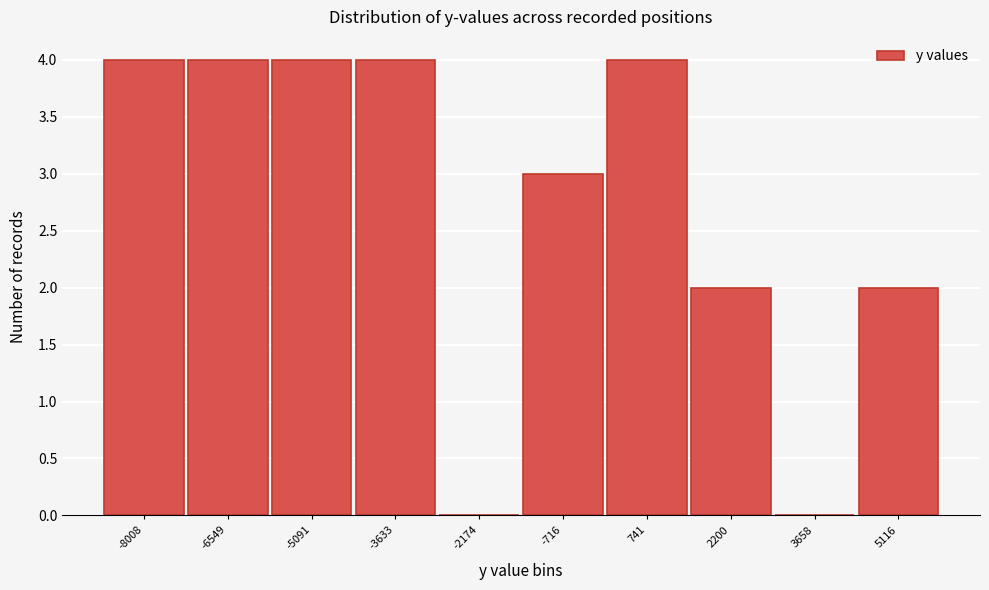

Reading left to right, transcribe all the data shown in this chart.

-8008=4	-6549=4	-5091=4	-3633=4	-2174=0	-716=3	741=4	2200=2	3658=0	5116=2